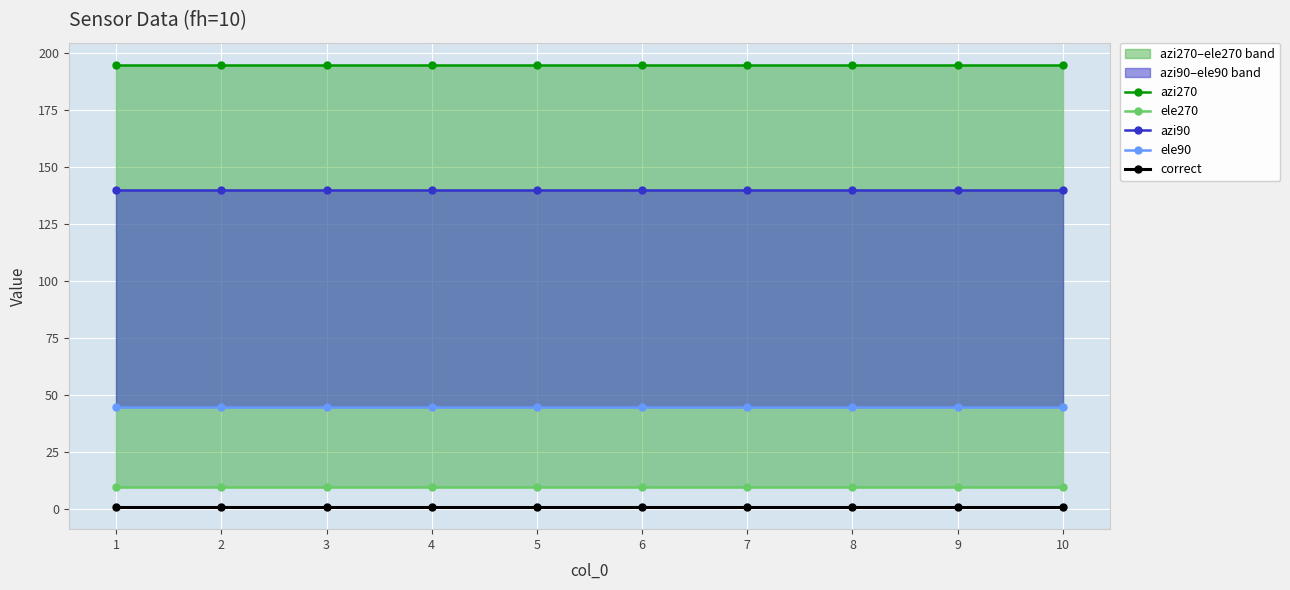

What is the value of the azi90 point at the 8th from the left?

140